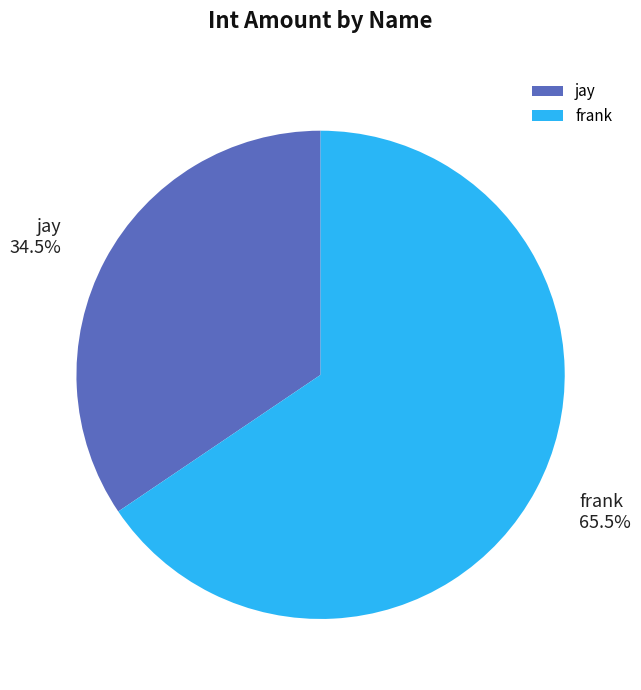

Rank the categories by value from highest to lowest.

frank, jay